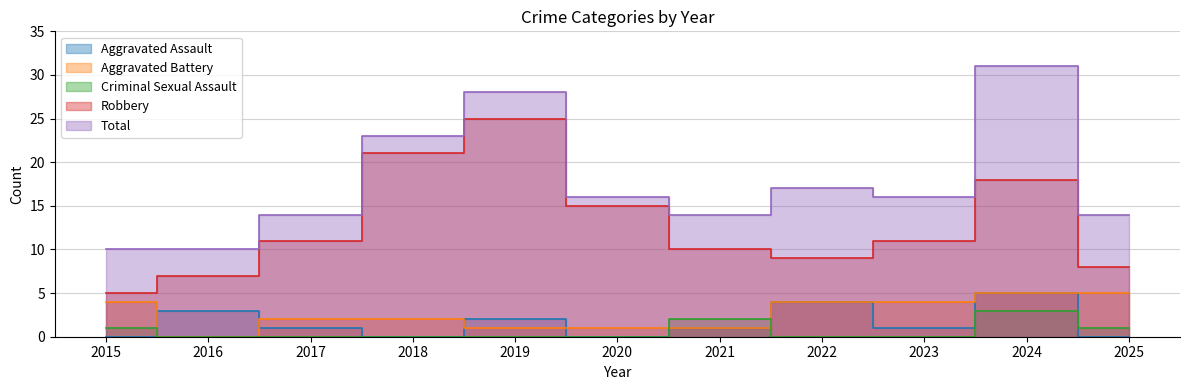

How many data points in Total are less than 16?

5